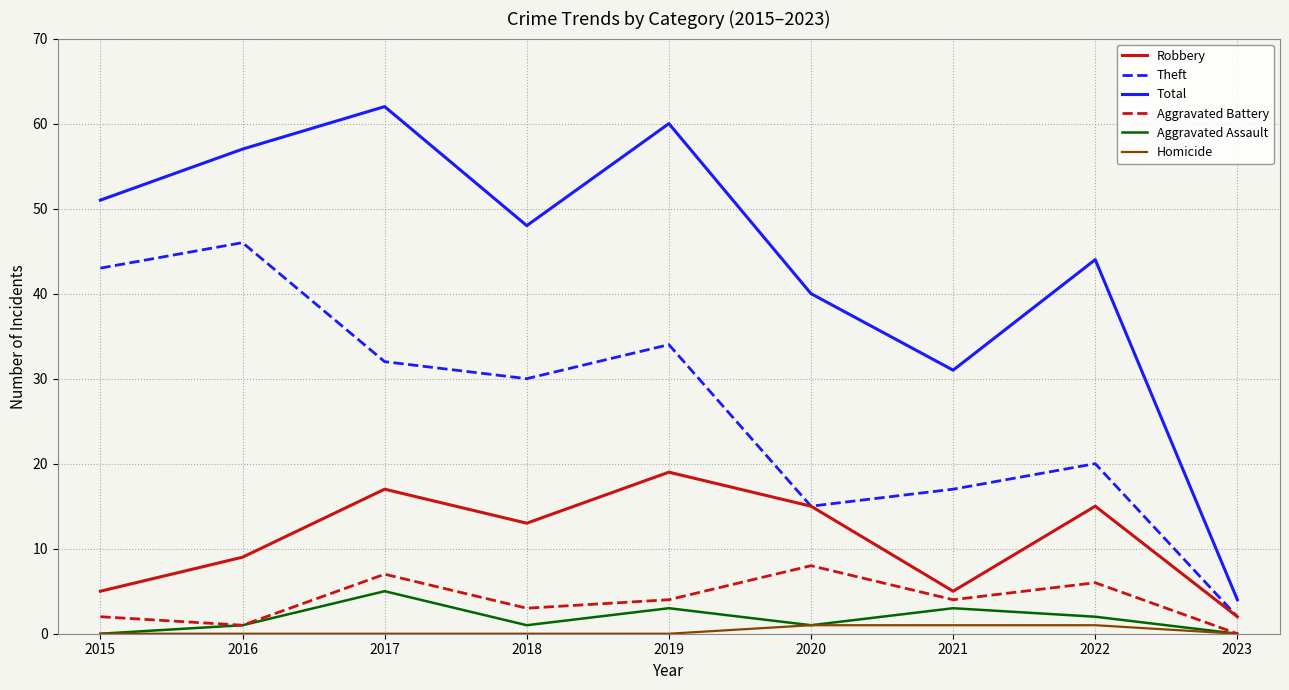

Is it true that Robbery equals 25 at 2020?

False